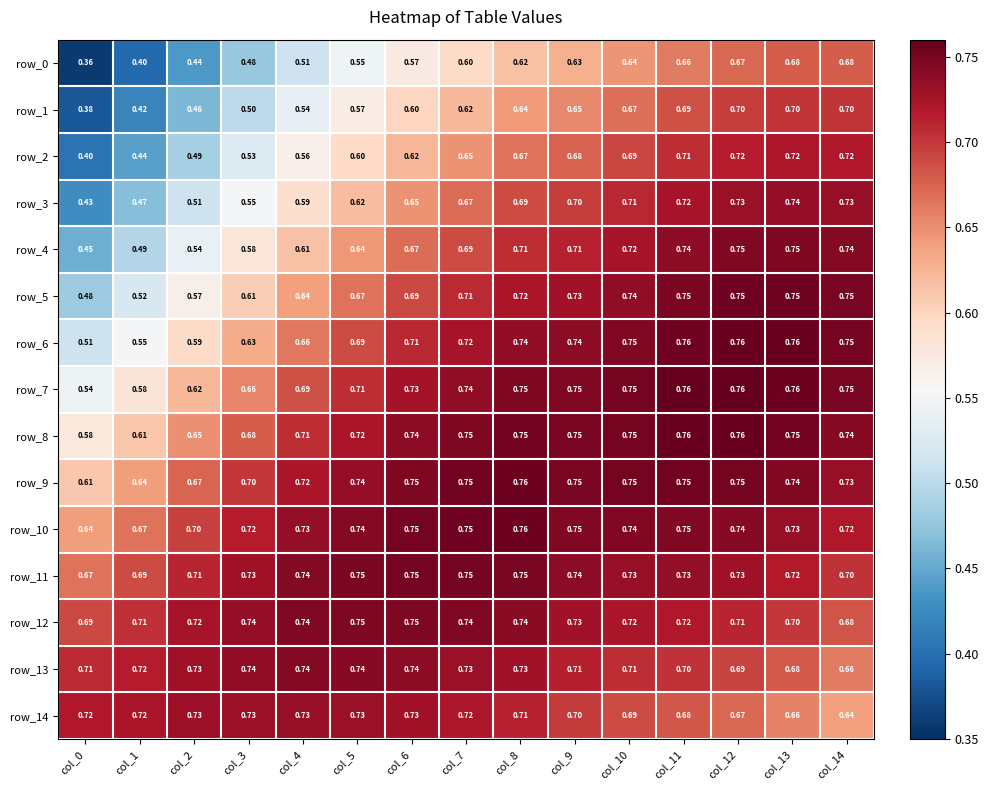

Is the value of row_1 at col_0 greater than the value of row_11 at col_4?

No